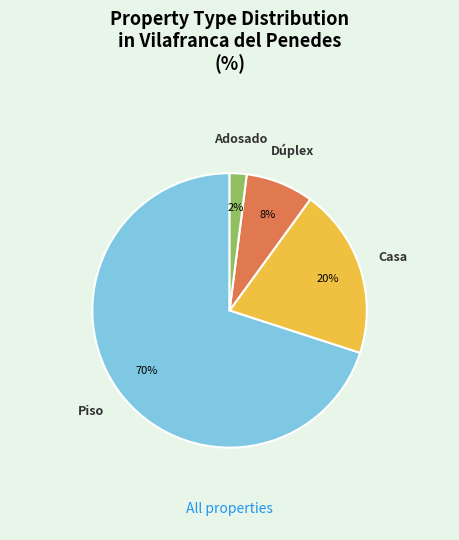

To the nearest percent, what portion does Casa represent?

20%